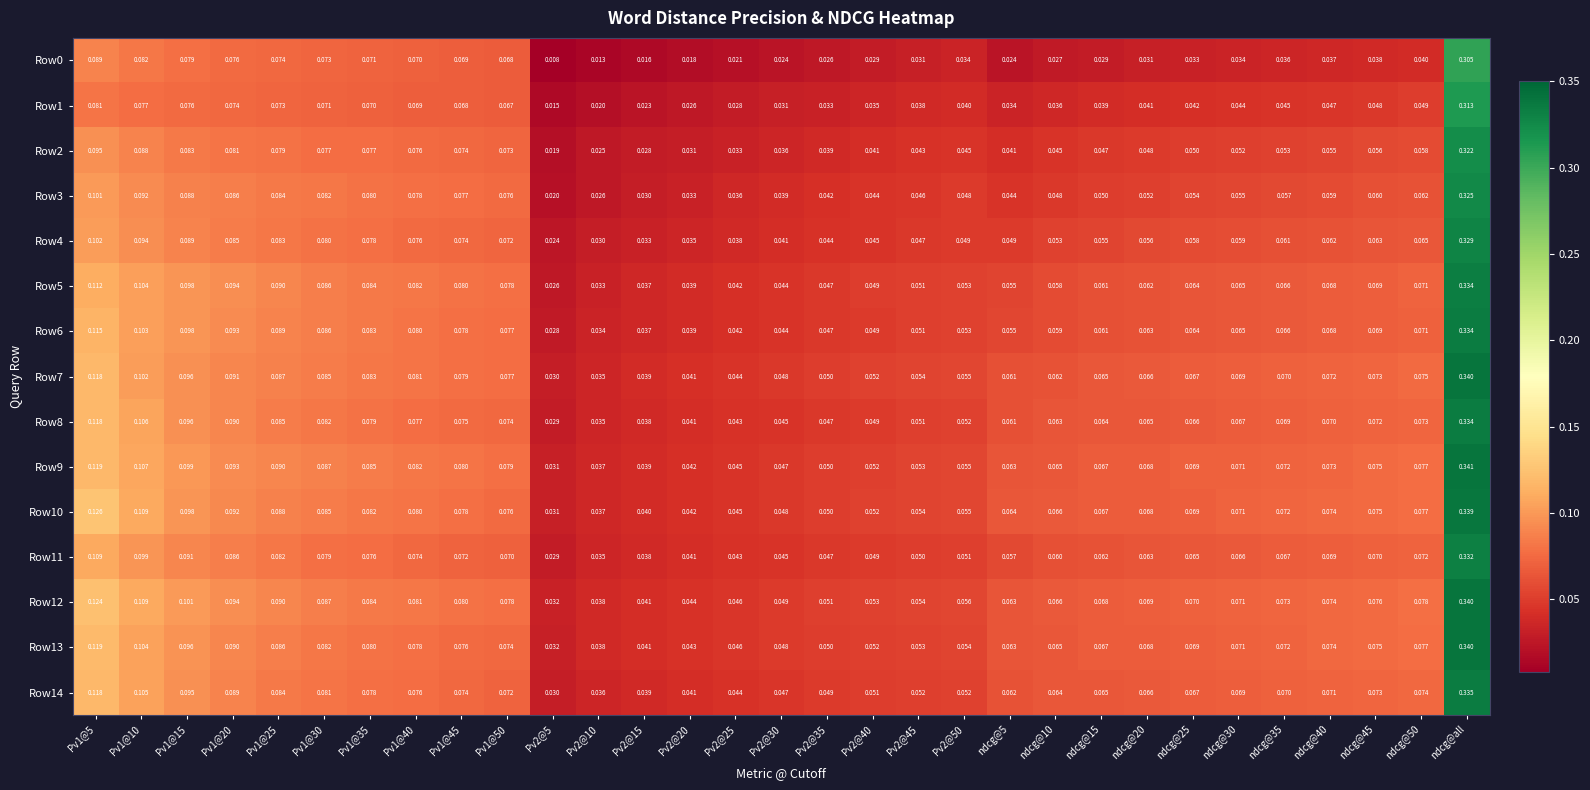

Which category has the lowest value across all series?

Pv2@5